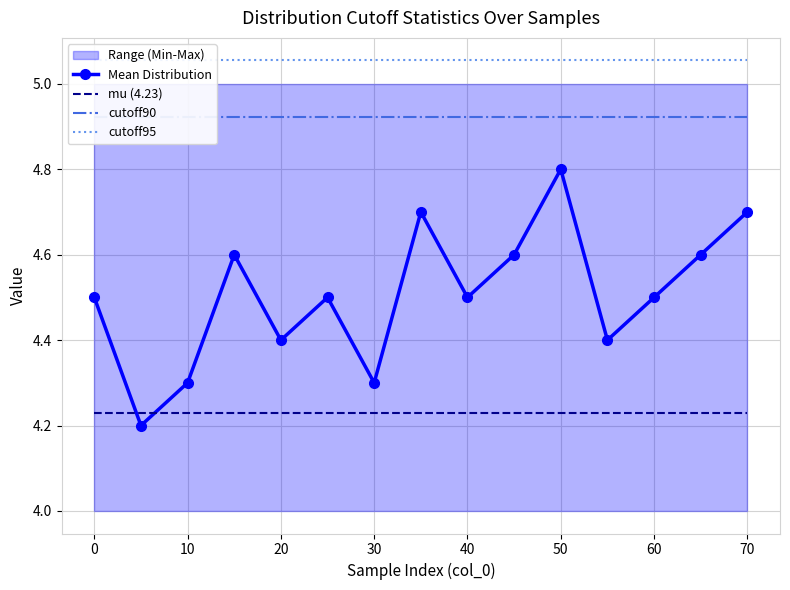

Which series ends up on top after the final intersection of Mean Distribution and mu (4.23)?

Mean Distribution